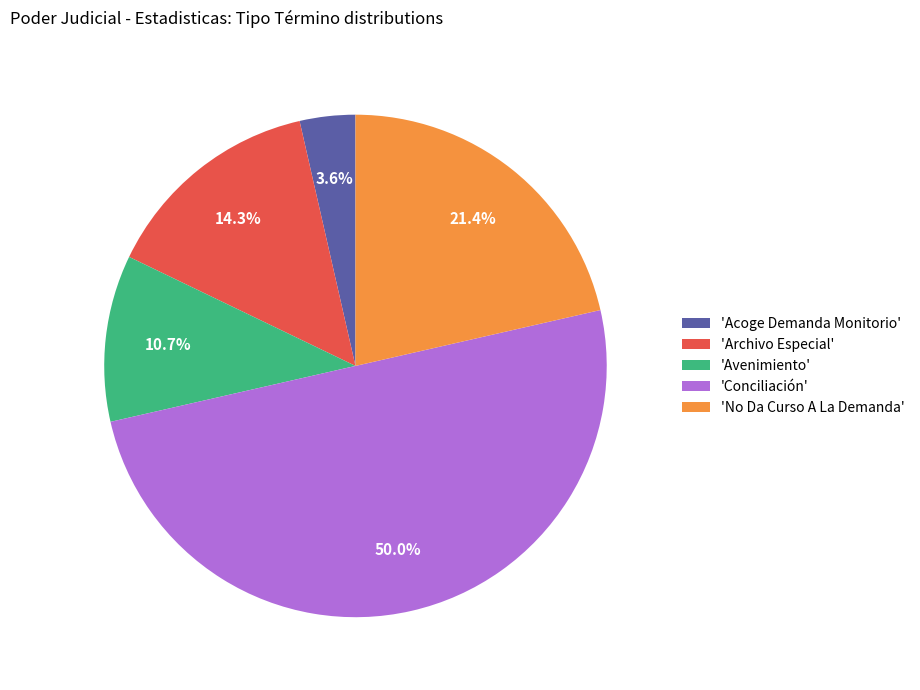

Between 'Conciliación' and 'Avenimiento', which is larger?

'Conciliación'